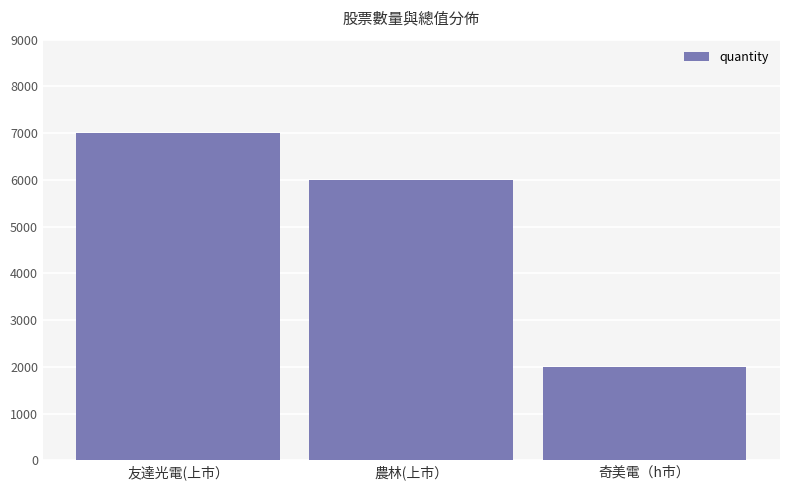

At which label is the value closest to 4500?

農林(上市）